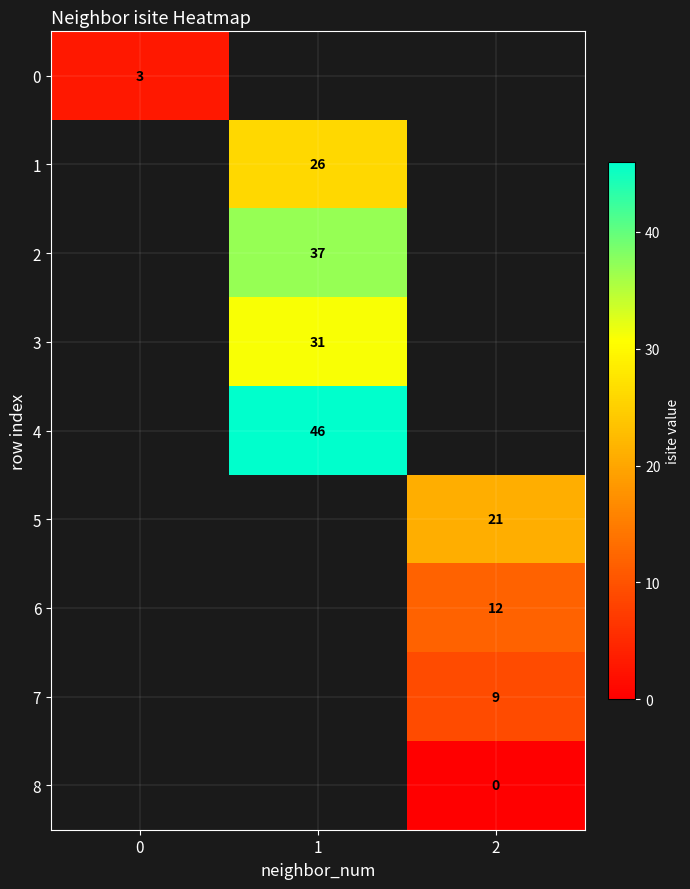

Is it true that 5 equals 10 at 2?

False